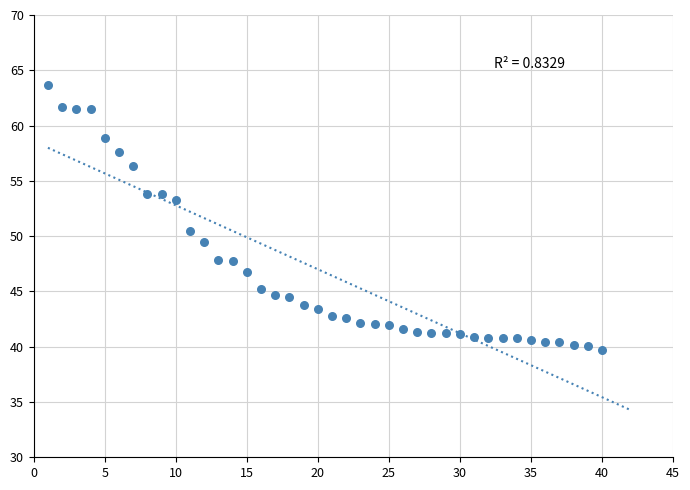

What Y value in the scatter plot is closest to 51?

50.4